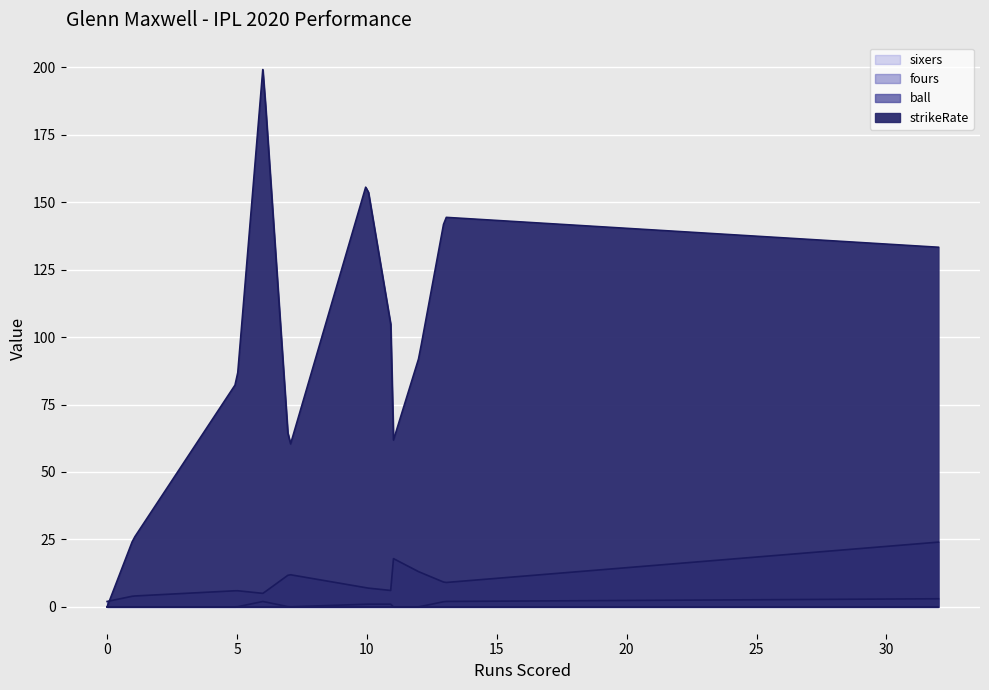

List the labels in order of sixers value, smallest first.

1, 5, 6, 7, 10, 11, 11, 12, 13, 32, 0